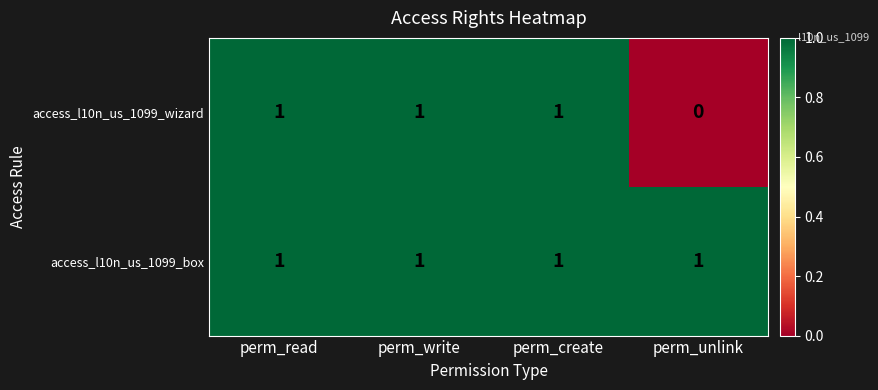

At how many categories does at least one series exceed 0?

4